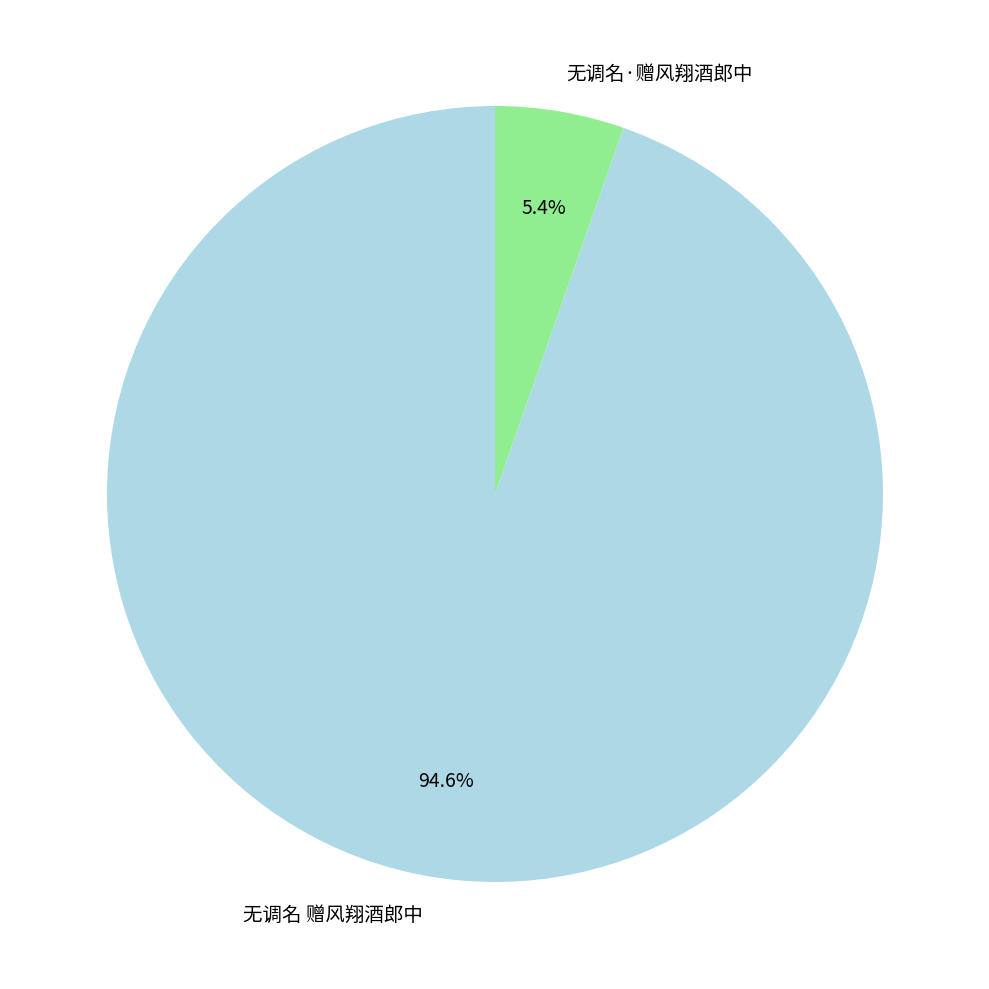

Which slice is the largest?

无调名 赠风翔酒郎中